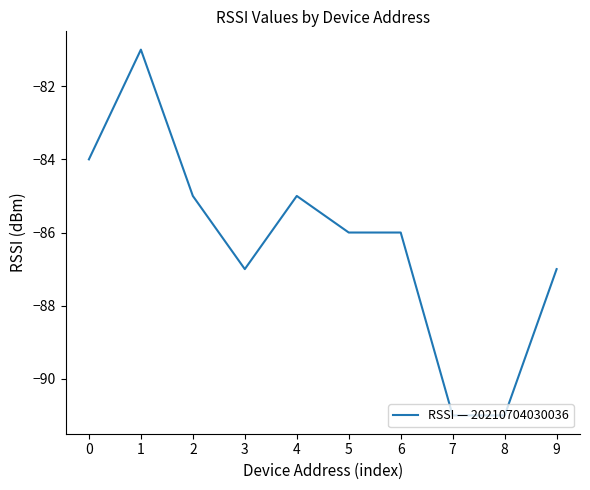

What is the difference between the maximum and minimum values?

10